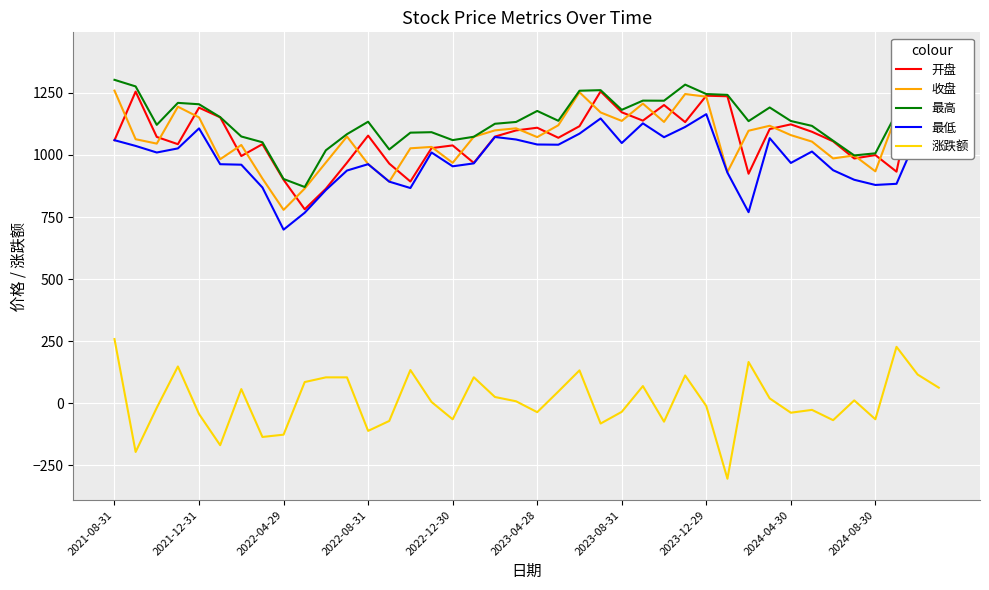

Which series has the widest spread of values?

涨跌额